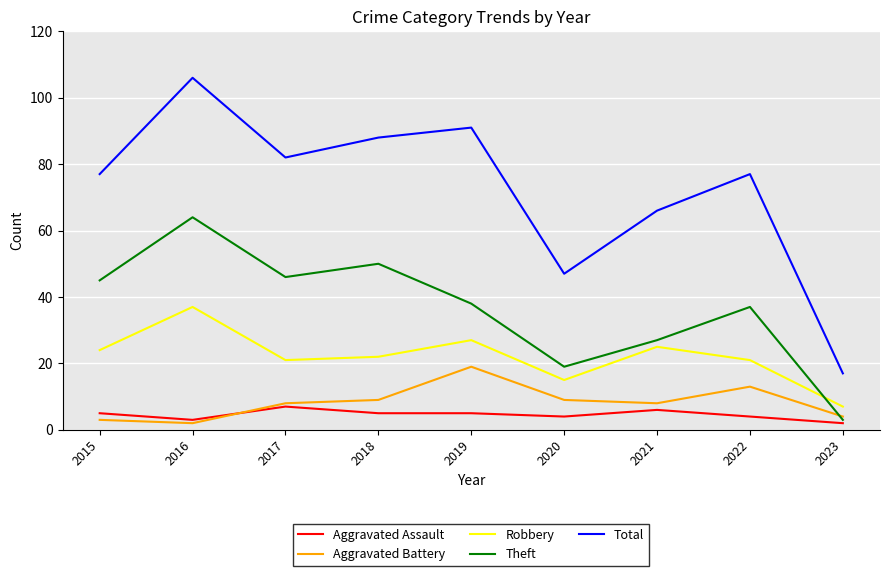

Reading right to left, list all the values displayed in this chart.

Aggravated Assault: 2	4	6	4	5	5	7	3	5
Aggravated Battery: 4	13	8	9	19	9	8	2	3
Robbery: 7	21	25	15	27	22	21	37	24
Theft: 3	37	27	19	38	50	46	64	45
Total: 17	77	66	47	91	88	82	106	77